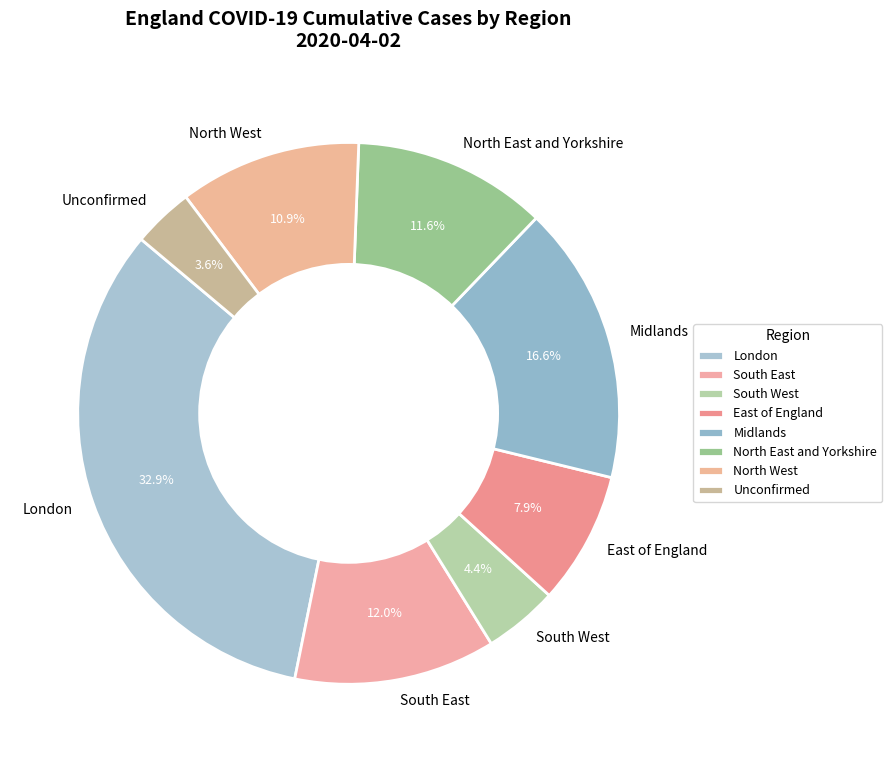

Which category has the smallest portion of the pie?

Unconfirmed